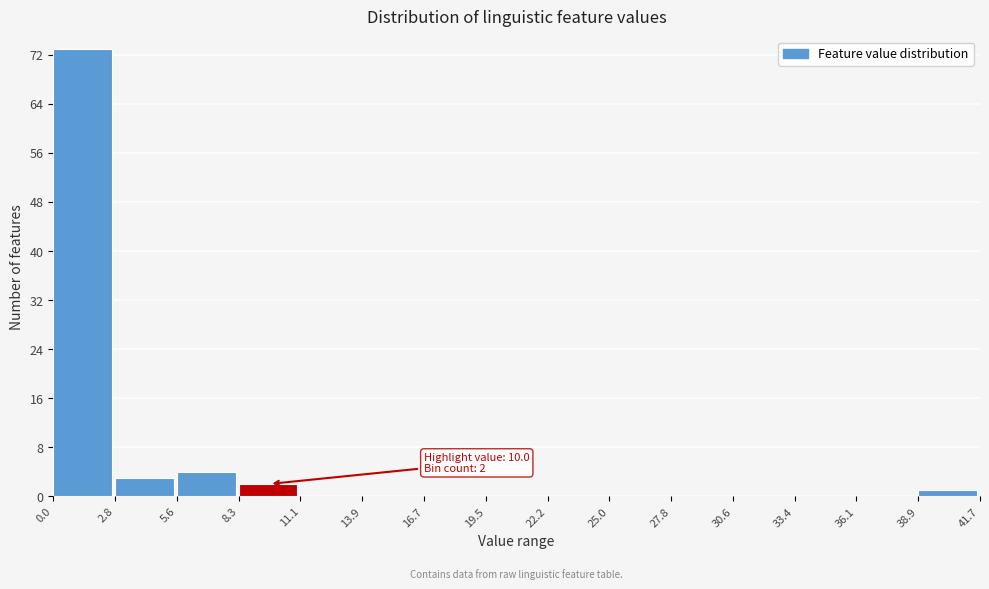

Over which range of the x-axis is the bar tallest?

0.0 to 2.8